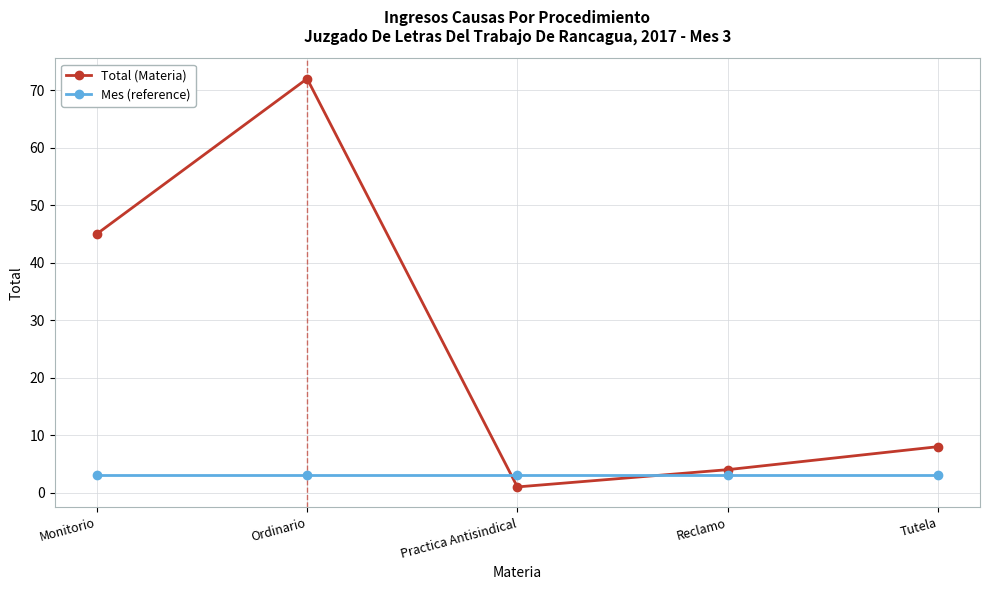

List the series in order of their overall mean, highest first.

Total (Materia), Mes (reference)